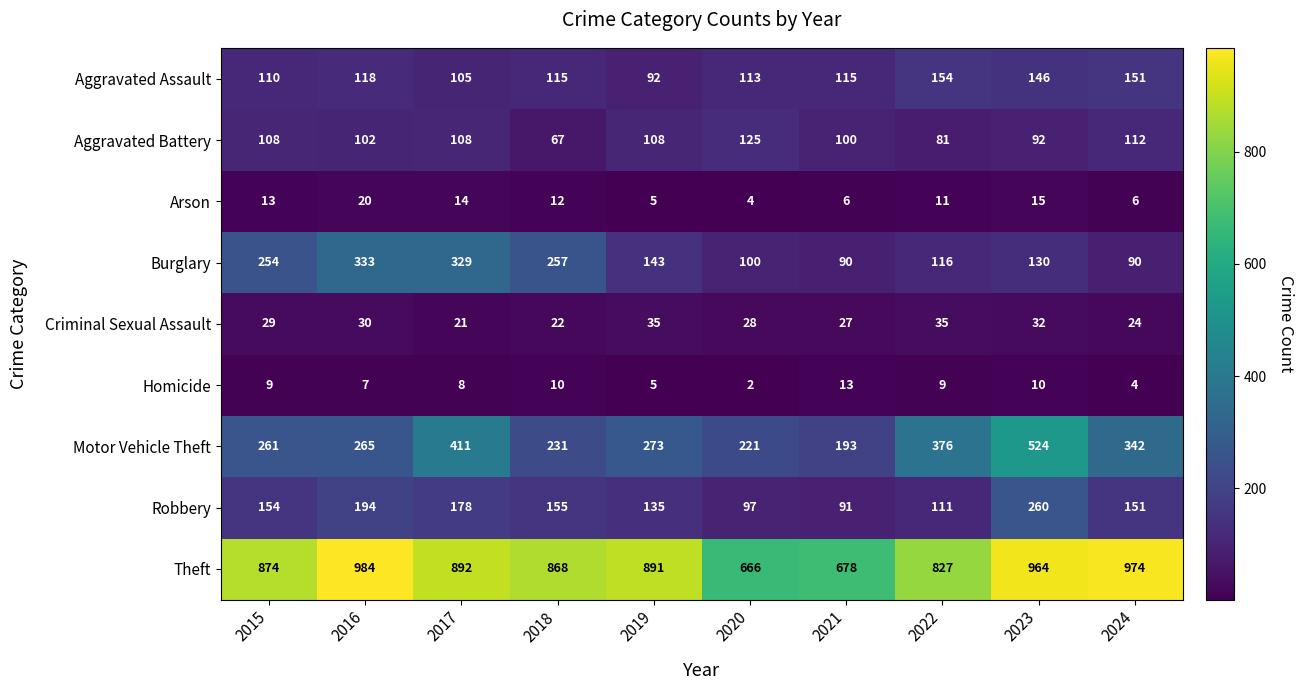

At 2022, list the series in order from smallest to largest.

Homicide, Arson, Criminal Sexual Assault, Aggravated Battery, Robbery, Burglary, Aggravated Assault, Motor Vehicle Theft, Theft